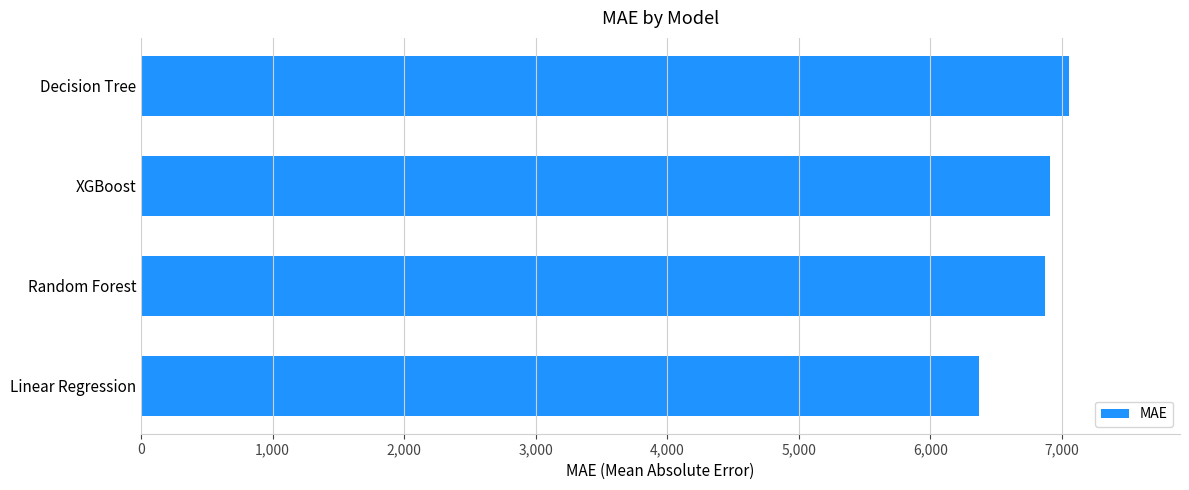

What is the difference between the maximum and minimum values?

685.1